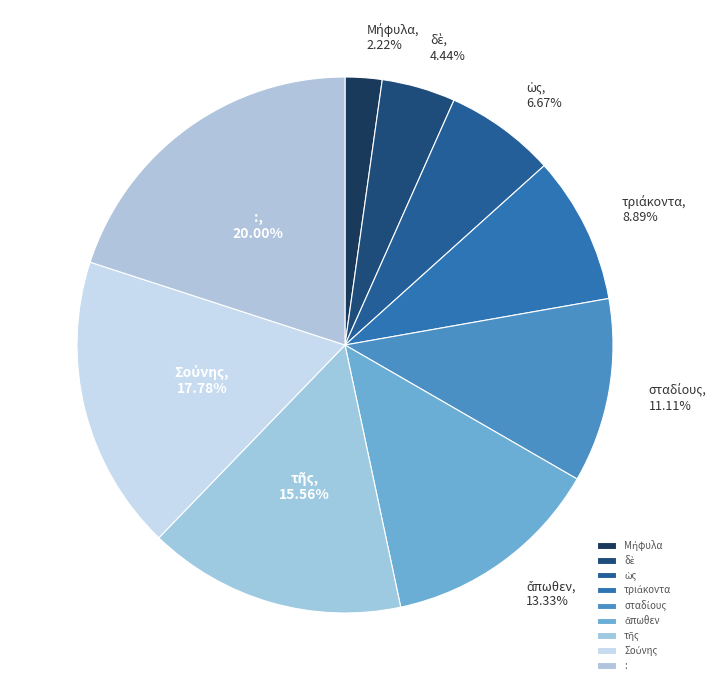

Which slice is the largest?

: